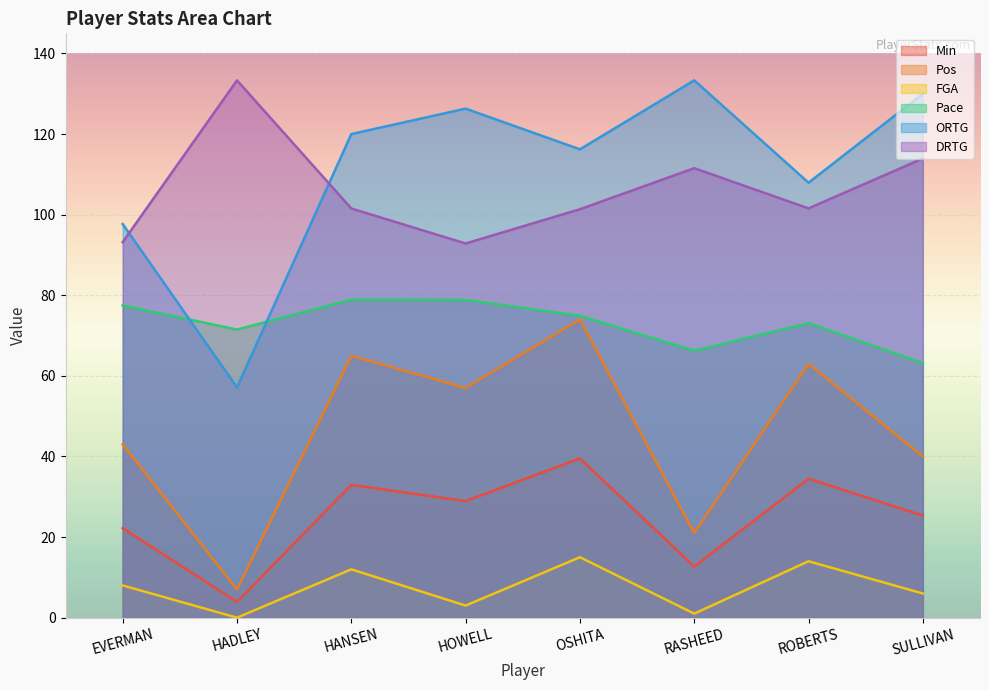

How many interior local valleys does the Min series have?

3